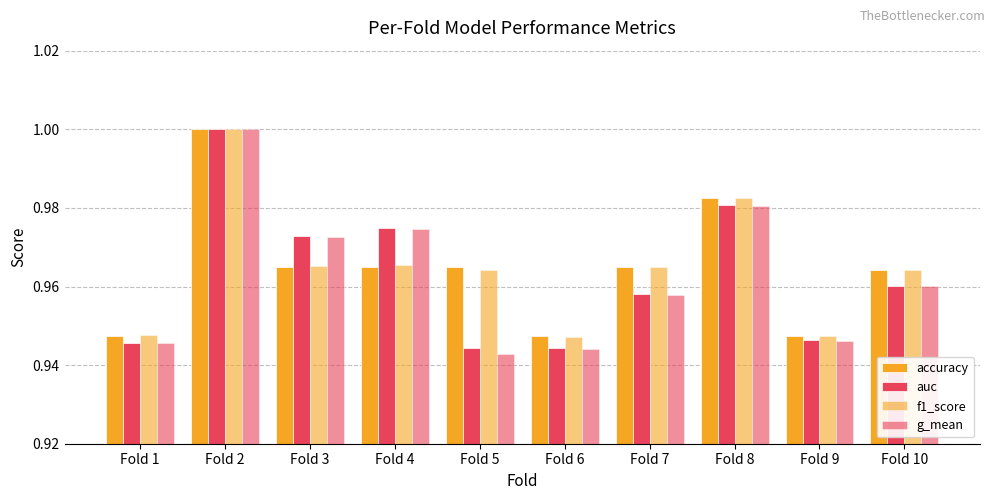

At how many categories does at least one series exceed 0?

10